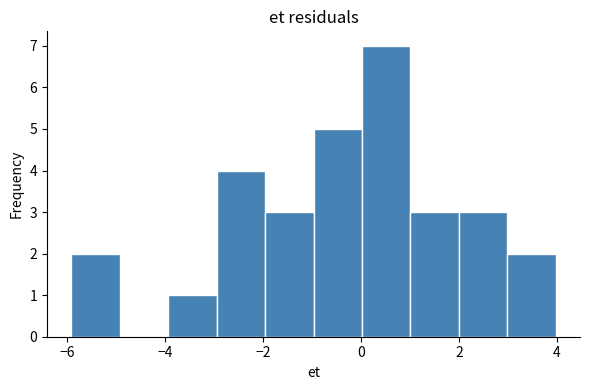

Reading left to right, list every bar in this chart as the range it spans on the x-axis followed by its height. Neither the bar edges nor the heights are printed on the chart, so give them approximately, as read against the axes.

-6 to -5: 2
-5 to -4: 0
-4 to -3: 1
-3 to -2: 4
-2 to -1: 3
-1 to 0: 5
0 to 1: 7
1 to 2: 3
2 to 3: 3
3 to 4: 2